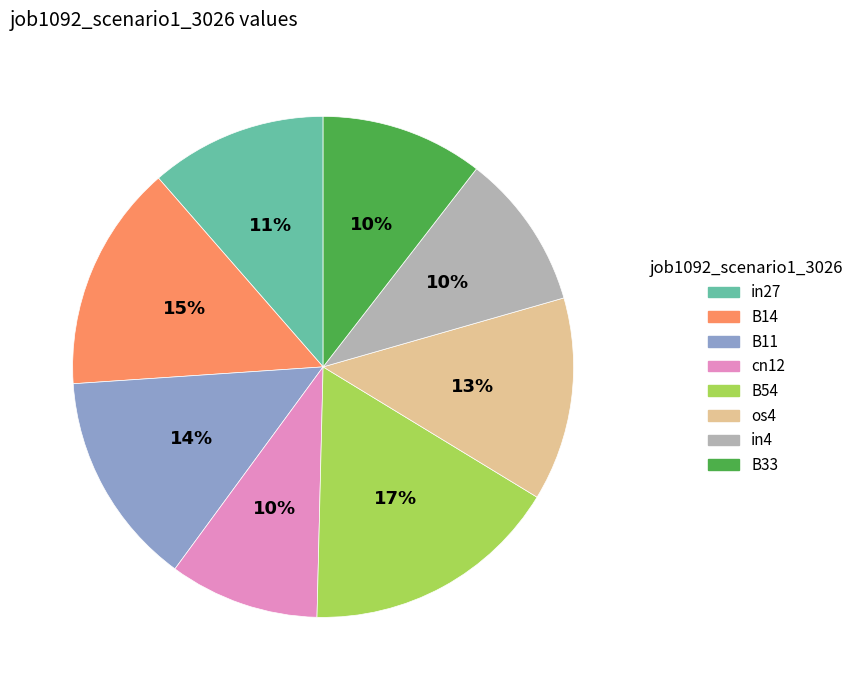

How many slices are in this pie chart?

8